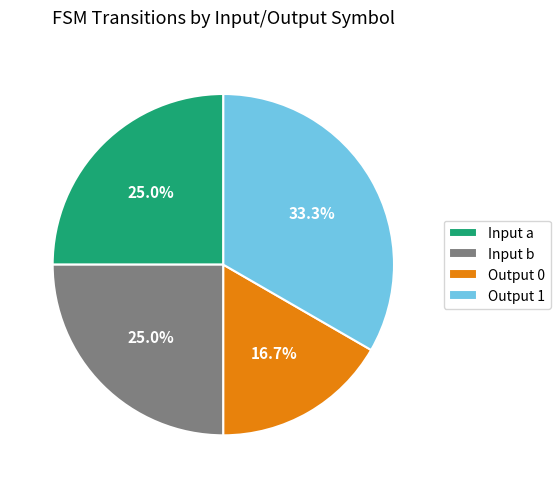

What is the ratio of the value at Input b to the value at Input a?

1.0